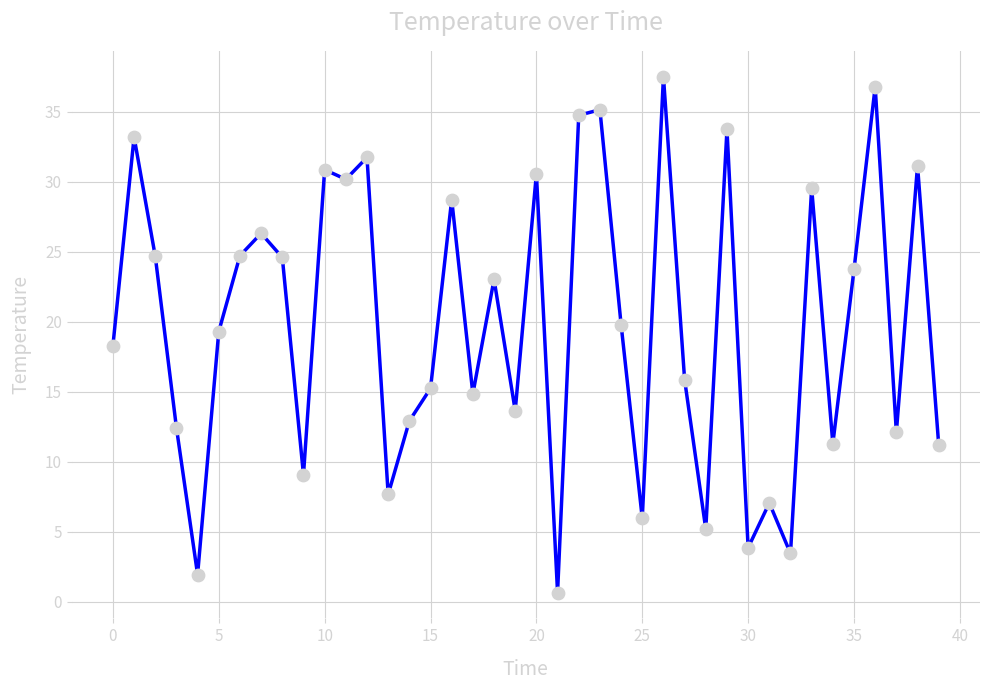

What is the difference between the maximum and minimum values?

36.8